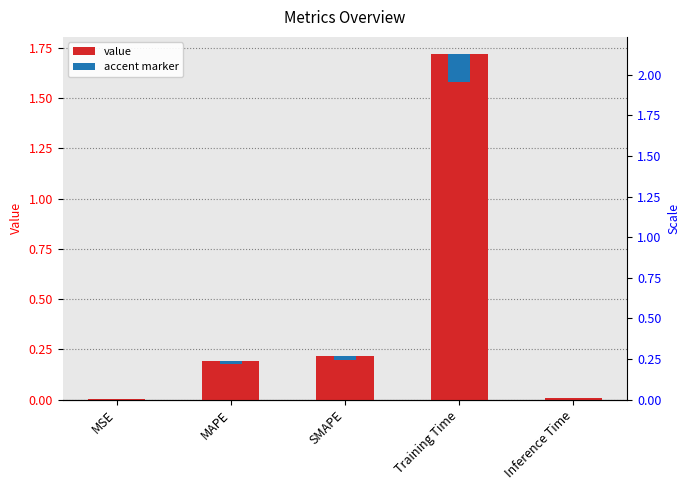

The value at MSE is 0.0. True or false?

False